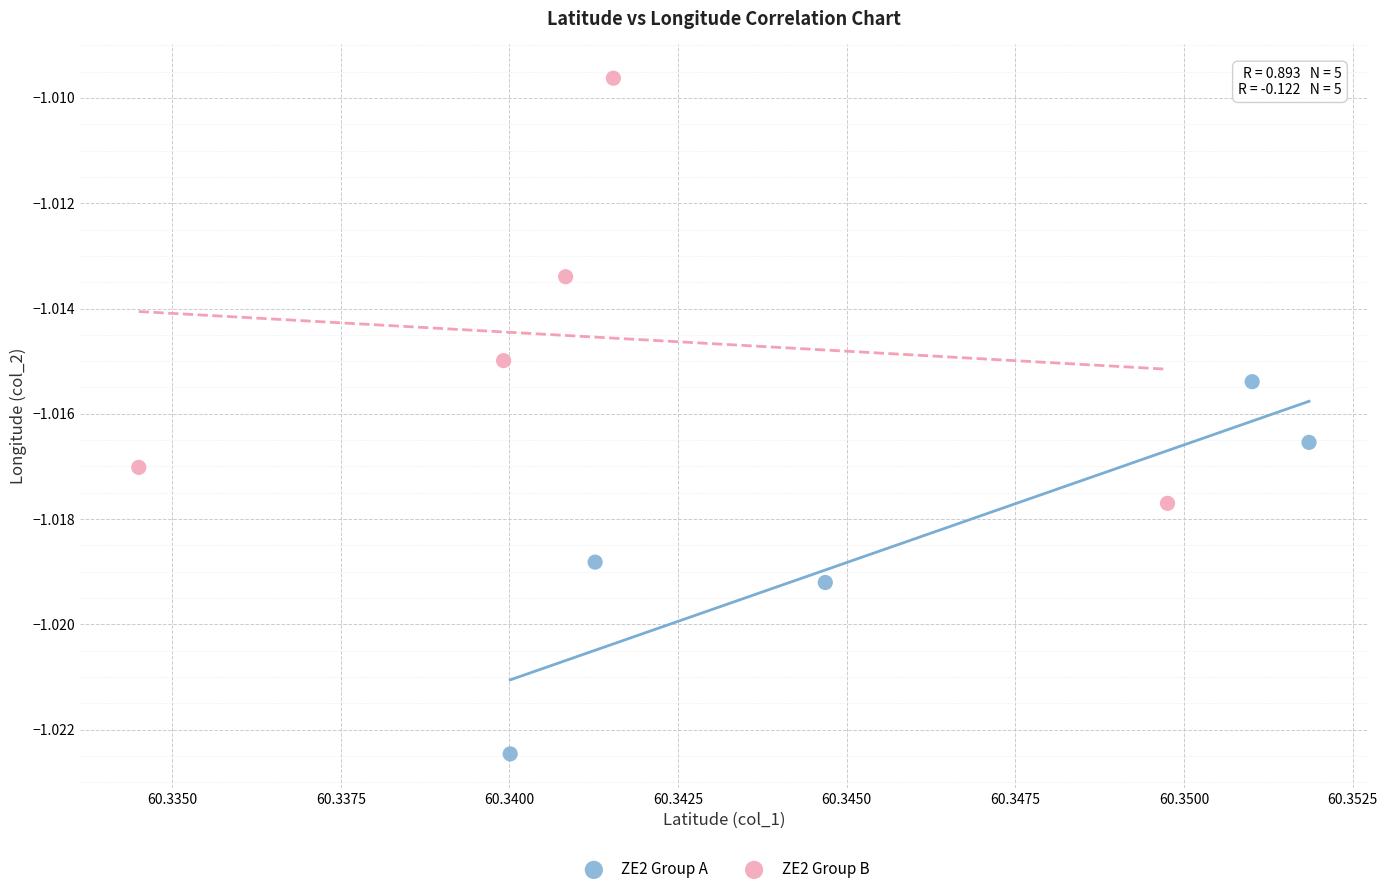

Which series contains the lowest Y value?

ZE2 Group A